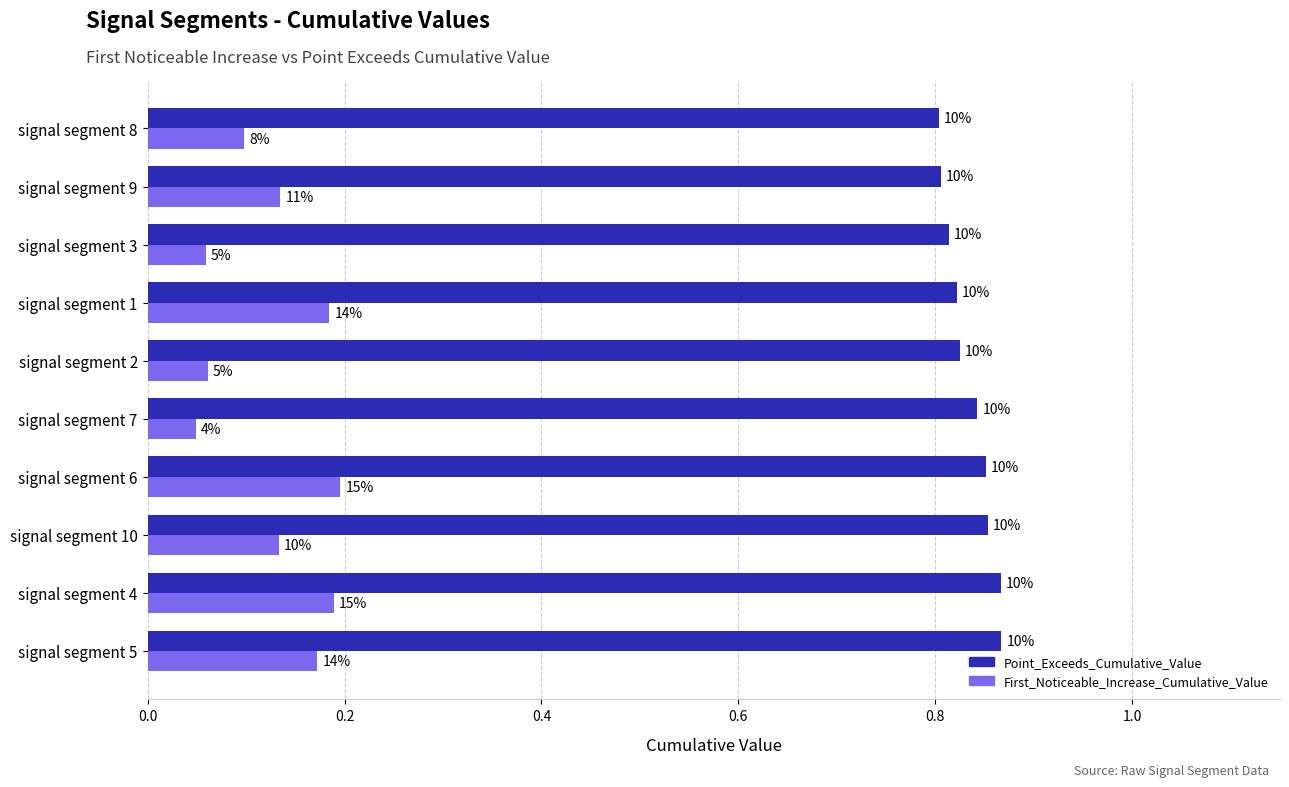

What is the value of the First_Noticeable_Increase_Cumulative_Value bar at the 4th from the left?

0.2